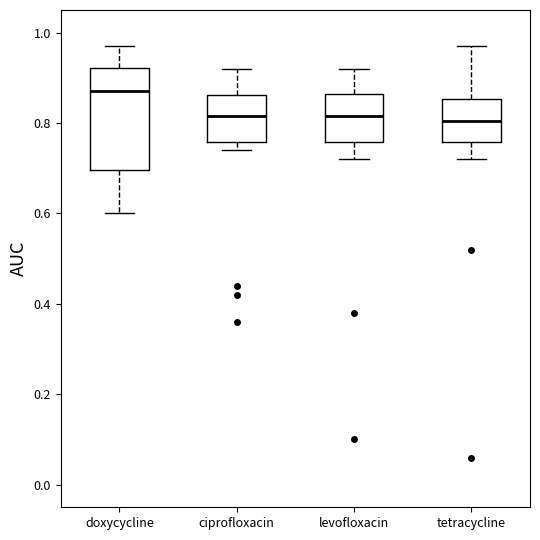

Reading left to right, read every box against the y-axis: the position of its median line, the range the box covers, and the ends of its whiskers. The values are not printed on the chart, so give them approximately, as read against the axis.

doxycycline: median 0.88, box 0.70 to 0.92, whiskers 0.60 to 0.98
ciprofloxacin: median 0.82, box 0.76 to 0.86, whiskers 0.74 to 0.92
levofloxacin: median 0.82, box 0.76 to 0.86, whiskers 0.72 to 0.92
tetracycline: median 0.80, box 0.76 to 0.86, whiskers 0.72 to 0.98